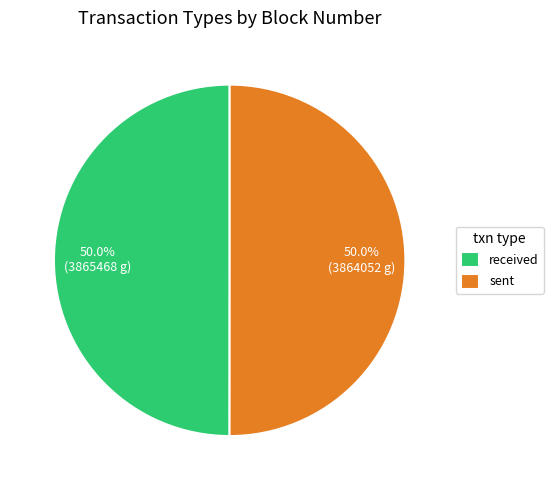

How many segments does this pie chart have?

2